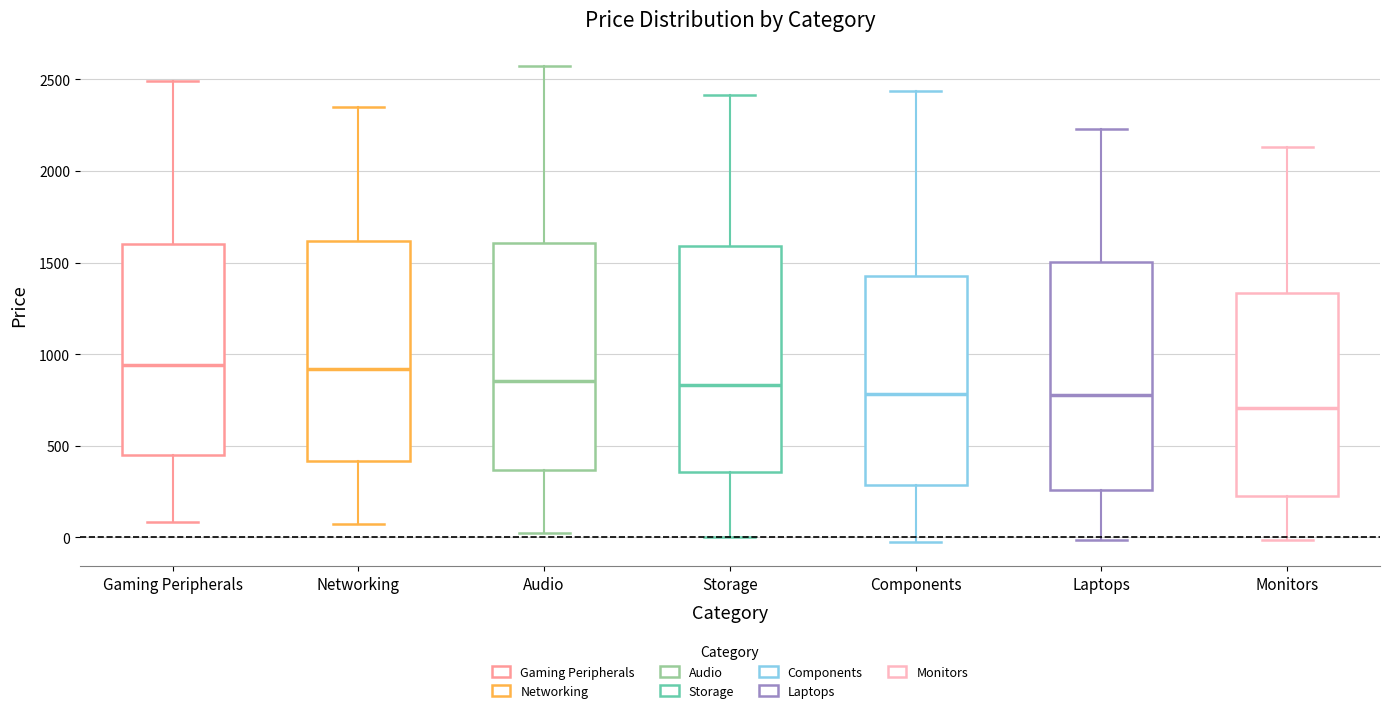

Reading left to right, transcribe this box plot: for each box, give where its median line is, the range the box spans, and where its two whiskers end, as read against the y-axis. The values are not printed on the chart, so give them approximately, as read against the axis.

Gaming Peripherals: median 950, box 450 to 1600, whiskers 100 to 2500
Networking: median 900, box 400 to 1600, whiskers 50 to 2350
Audio: median 850, box 350 to 1600, whiskers 0 to 2550
Storage: median 850, box 350 to 1600, whiskers 0 to 2400
Components: median 800, box 300 to 1400, whiskers -50 to 2450
Laptops: median 800, box 250 to 1500, whiskers 0 to 2250
Monitors: median 700, box 200 to 1350, whiskers 0 to 2150